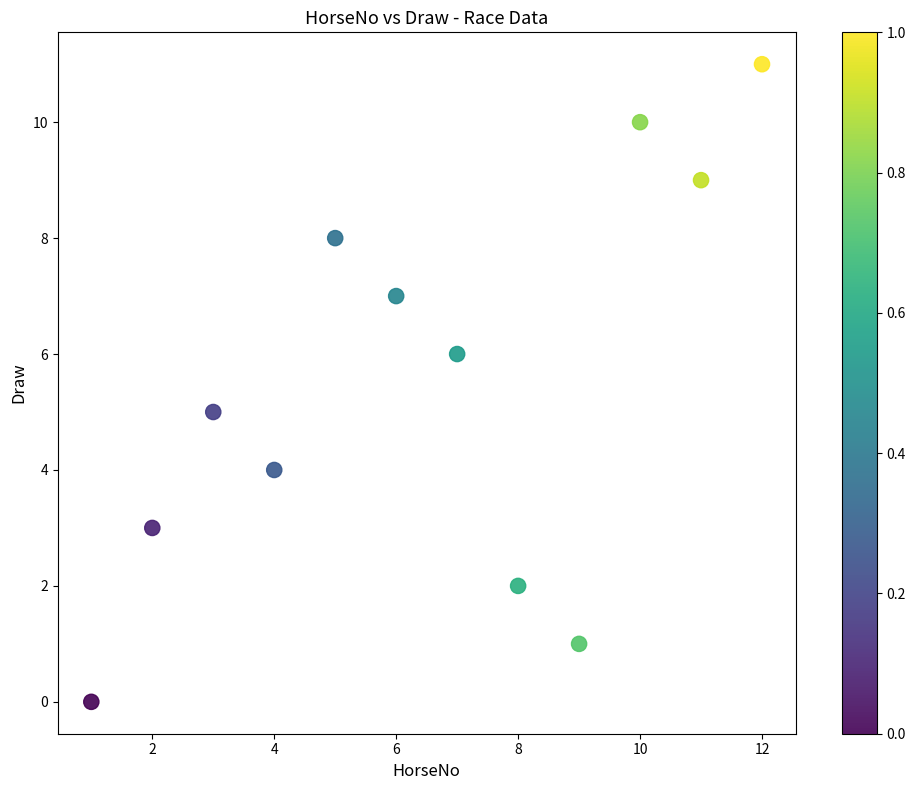

What is the range of Y values (max minus min)?

11